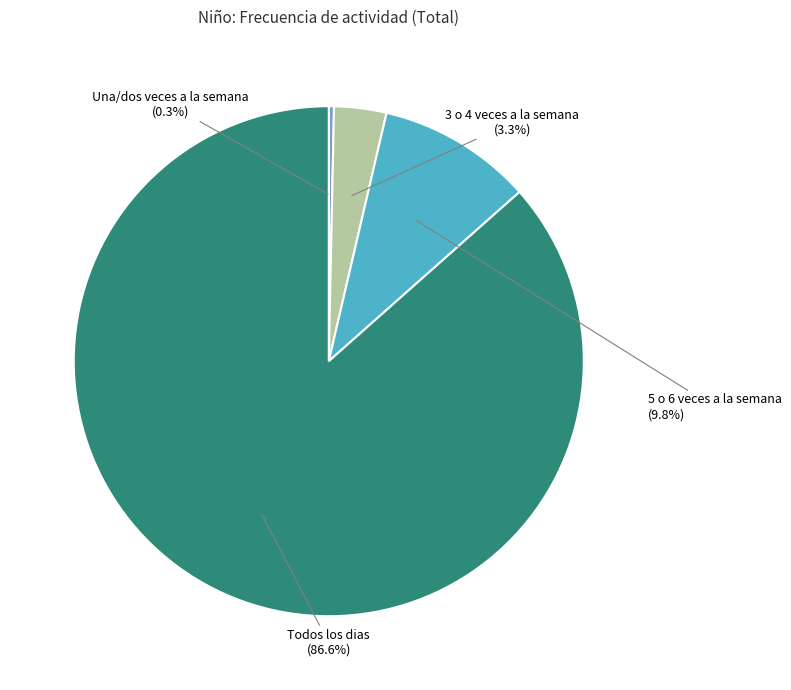

To the nearest percent, what is the difference between the largest and smallest slice percentages?

86%